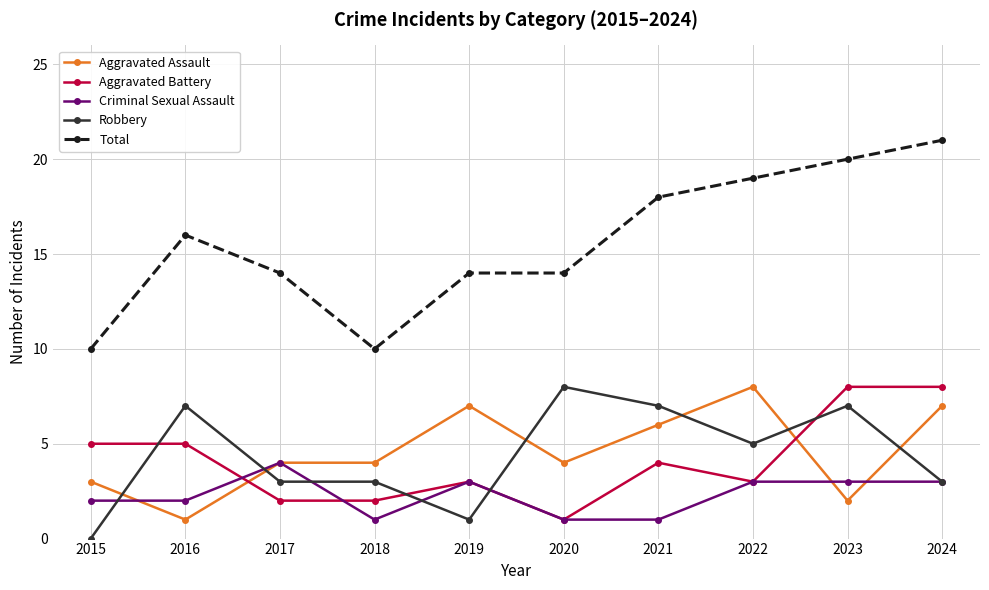

Does the chart display data point markers on the line(s)?

Yes